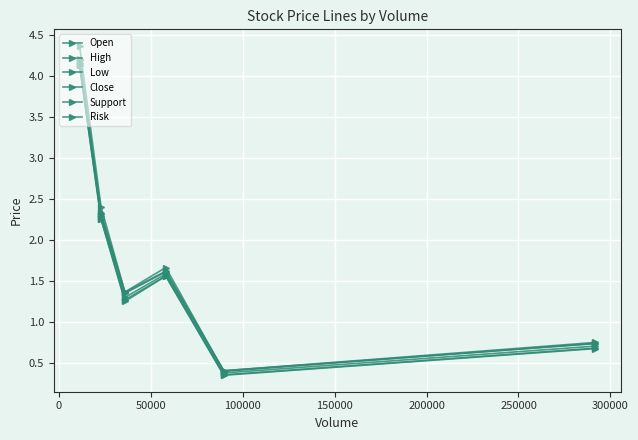

Is this an area chart (filled region under the line)?

No